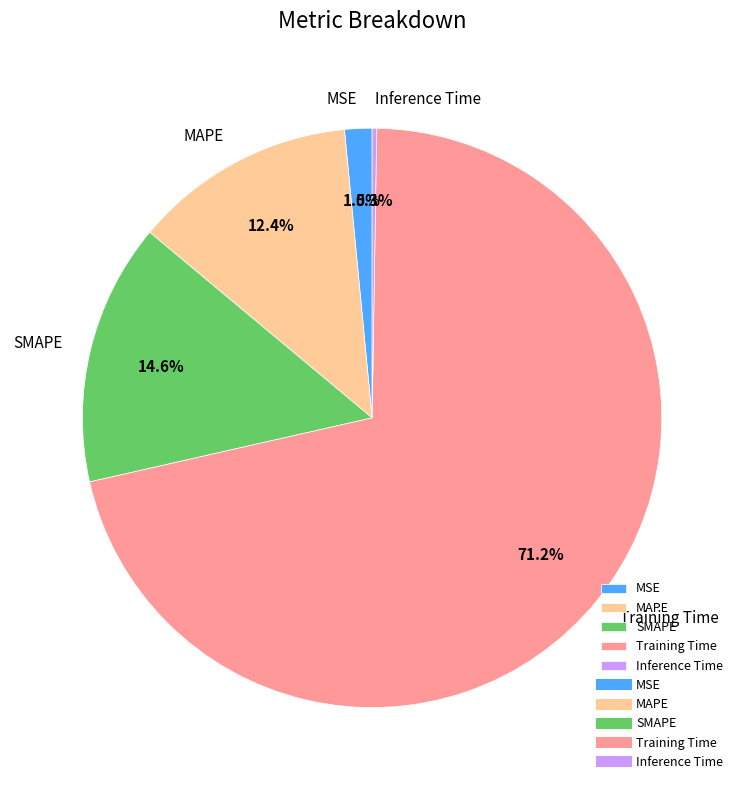

To the nearest percent, what is the combined percentage of MAPE and Training Time?

84%